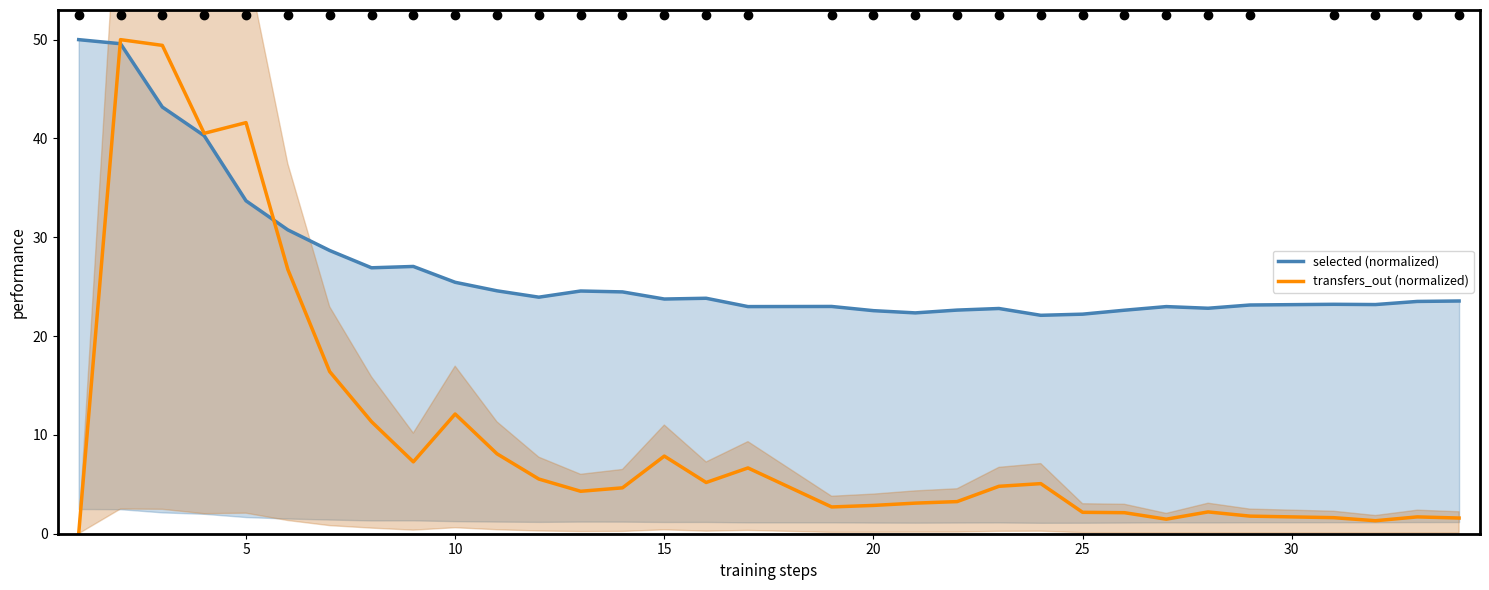

How many distinct data groups are displayed?

2